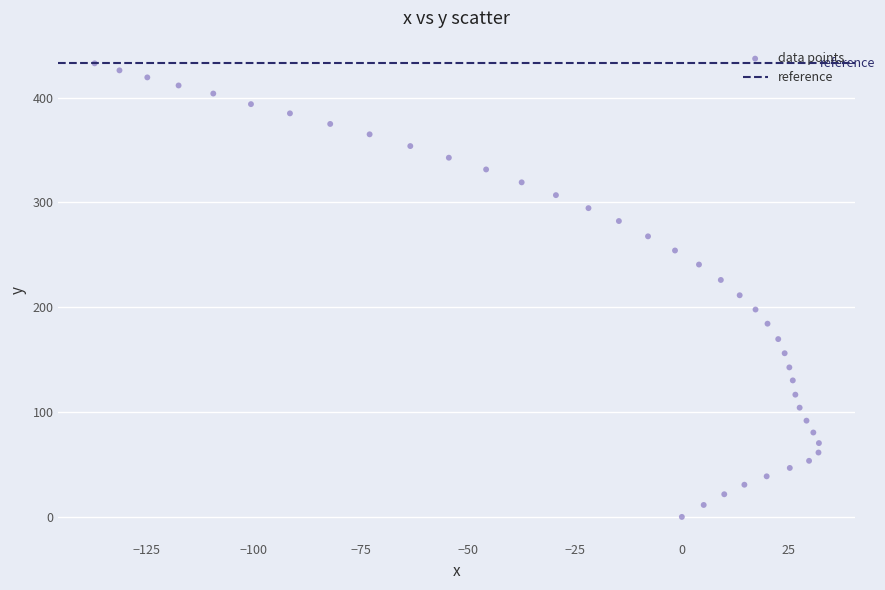

What is the range of X values (max minus min)?

169.1